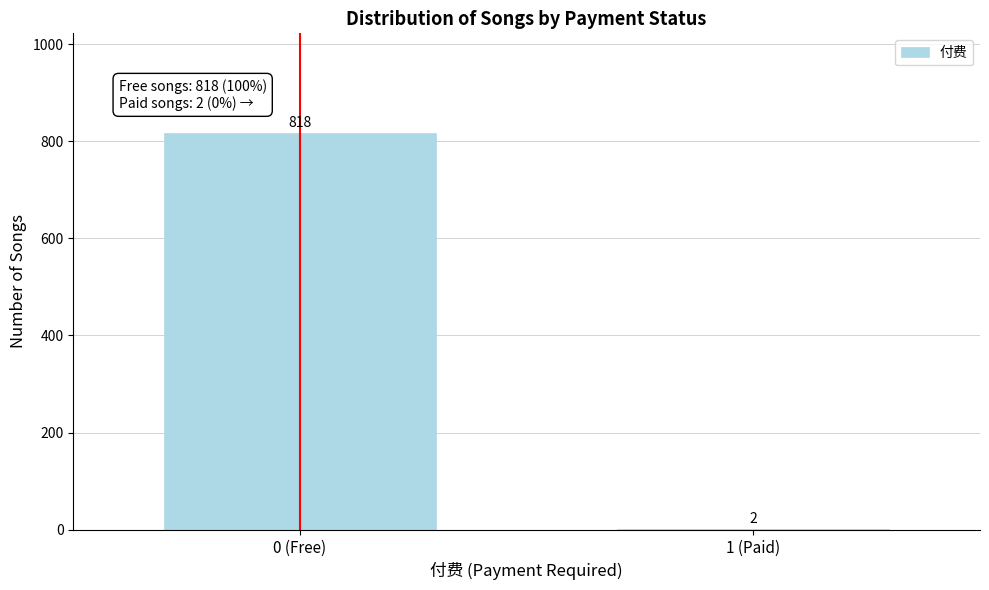

Reading left to right, what are all the values shown in this chart?

0 (Free)=818	1 (Paid)=2